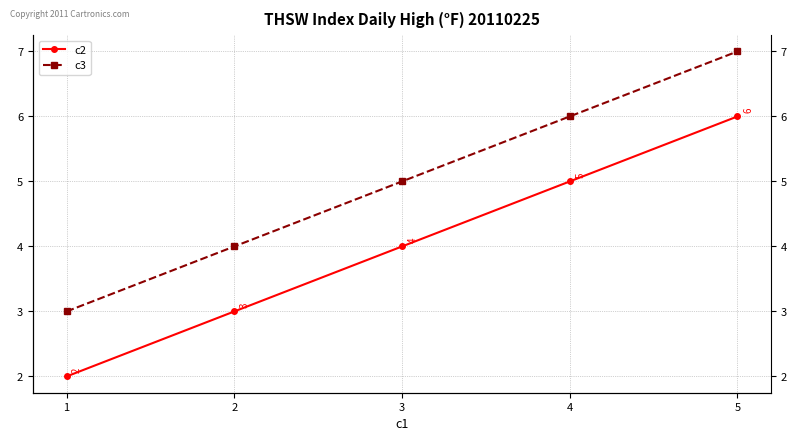

How many values in the c3 series exceed 5?

2